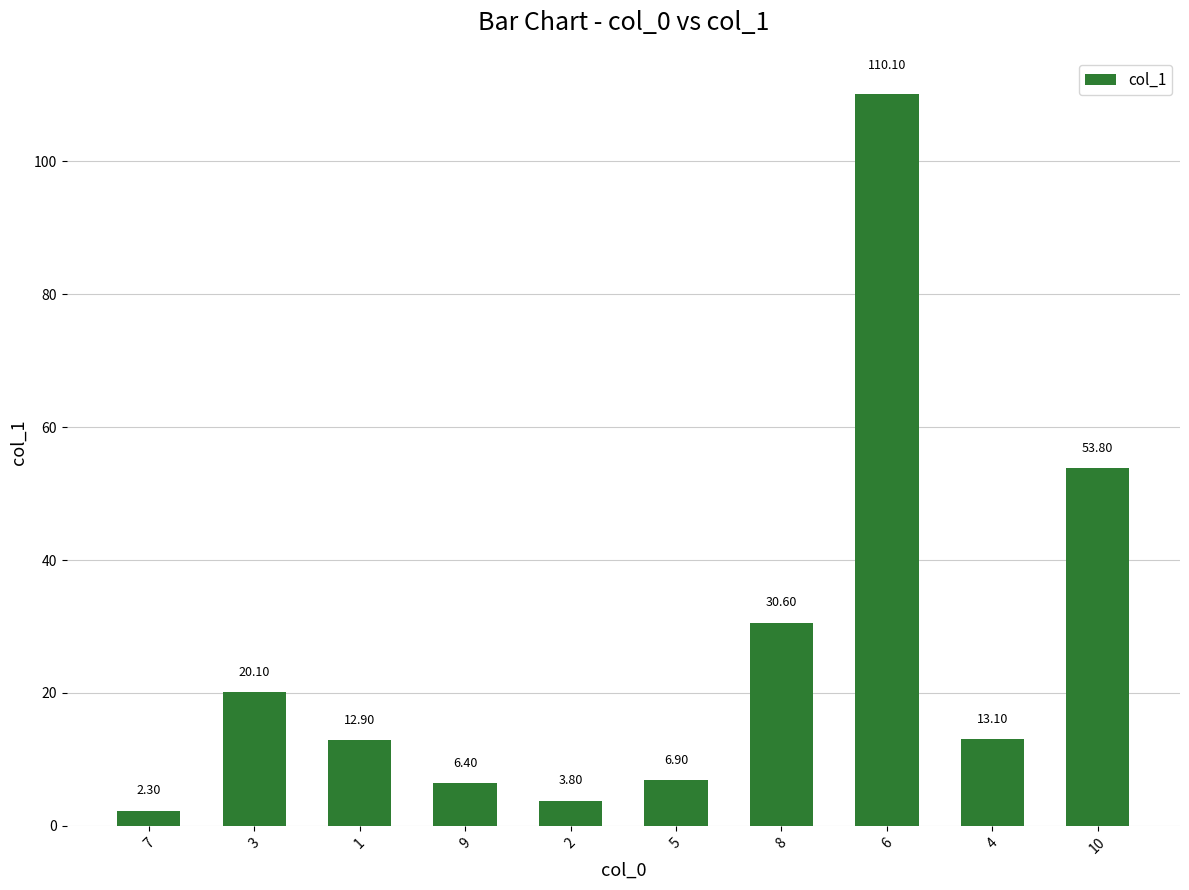

What is the change in value from 9 to 4?

+6.7